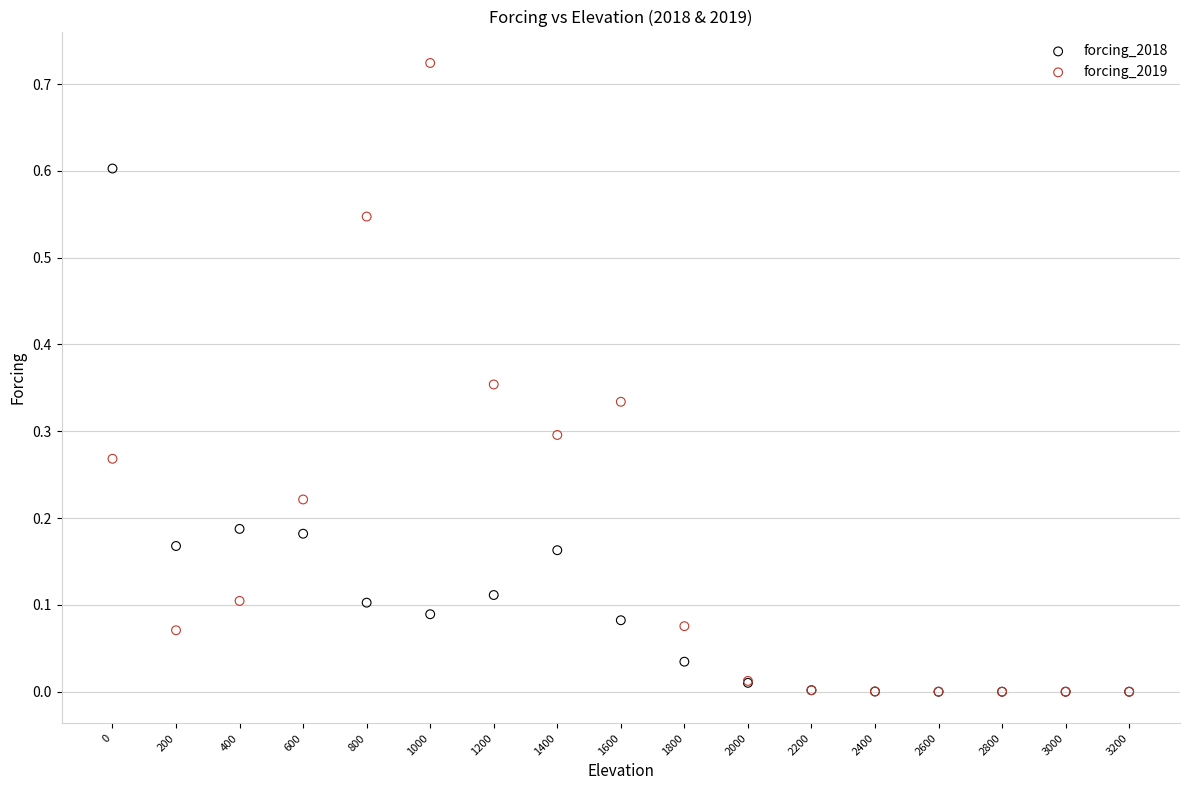

What are all the series names shown in the legend?

forcing_2018, forcing_2019